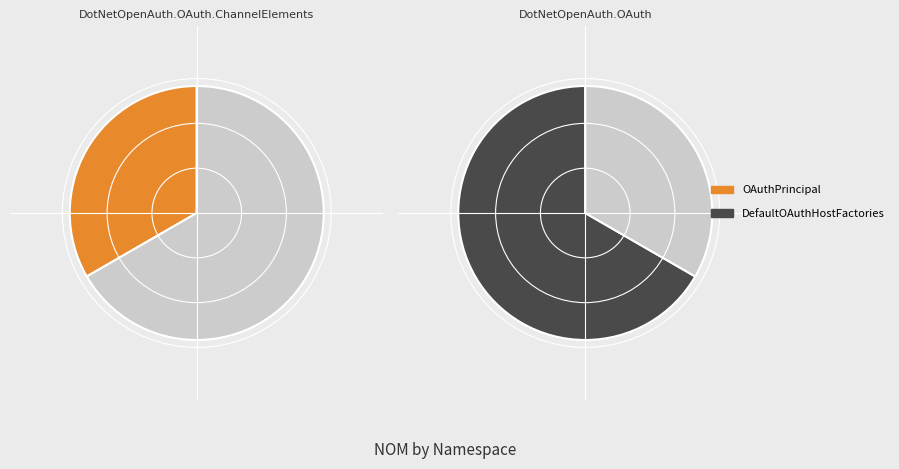

To the nearest percent, what portion does DotNetOpenAuth.OAuth.ChannelElements represent?

33%